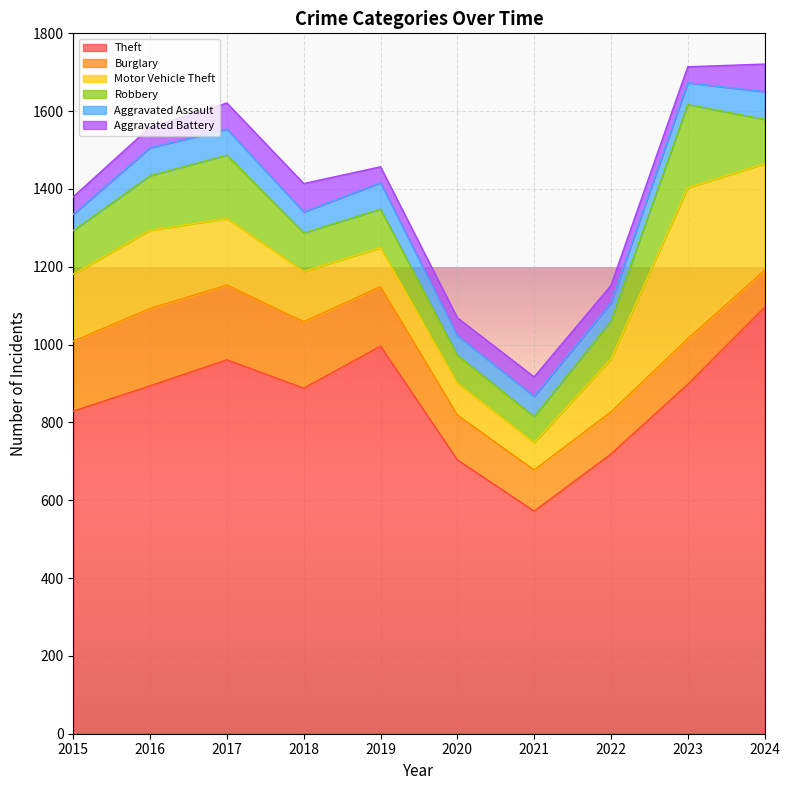

Count the number of data series in this chart.

6